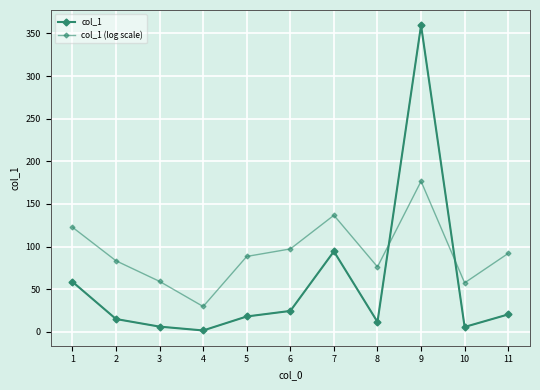

The col_1 (log scale) series shows 57.5 at 10. True or false?

True